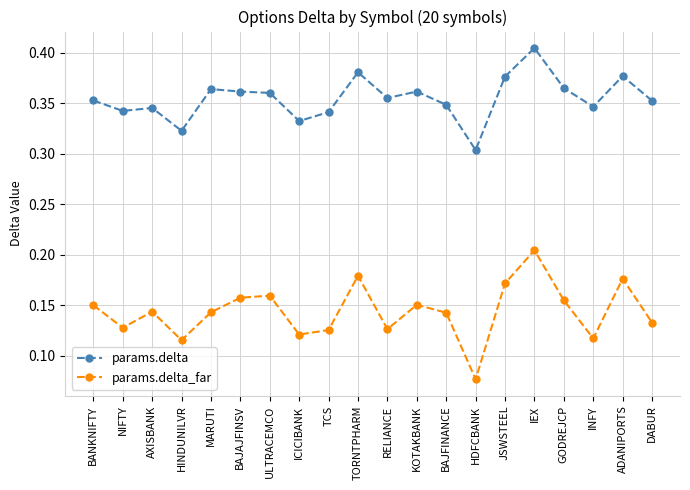

What position from the right is DABUR?

1